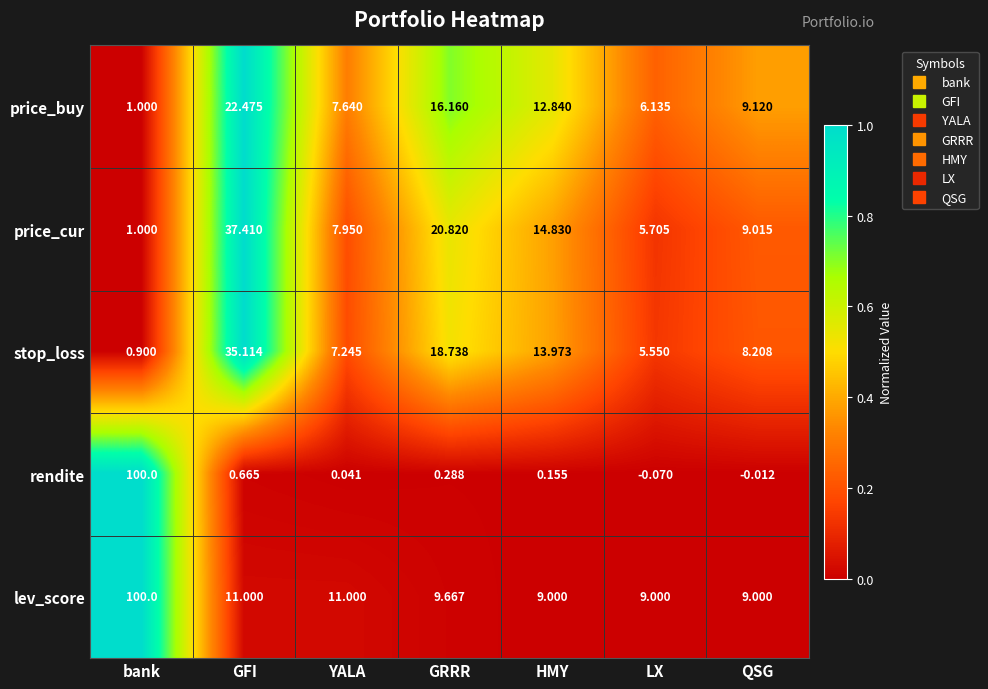

Rank the categories by price_cur value from highest to lowest.

GFI, GRRR, HMY, QSG, YALA, LX, bank